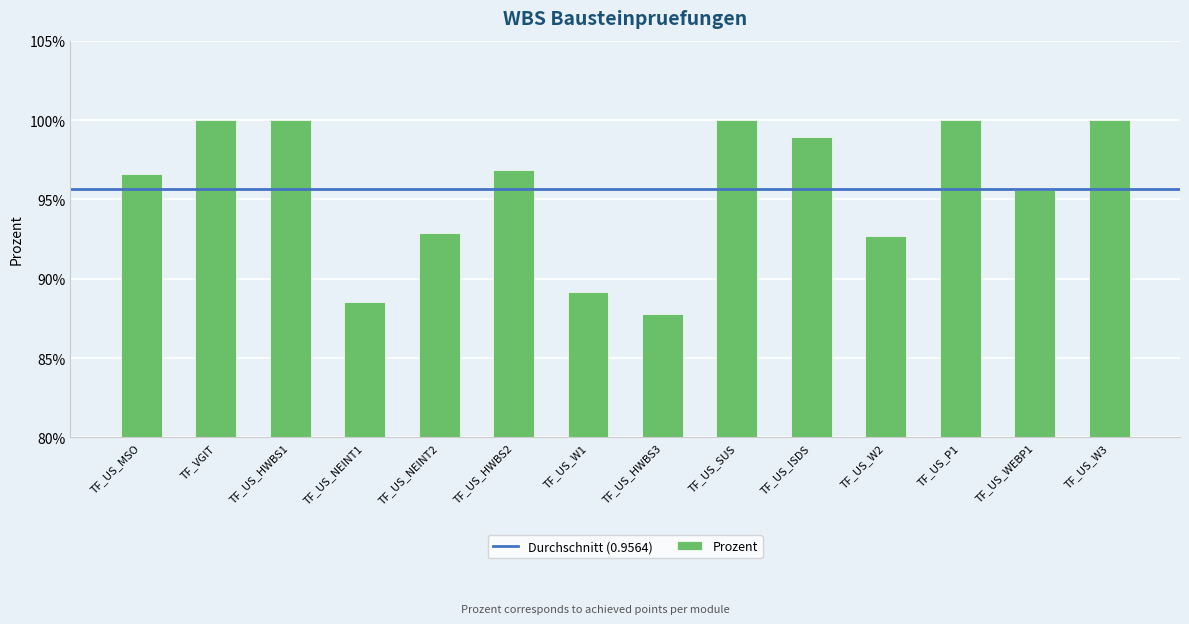

List the labels in order of value, largest first.

TF_VGIT, TF_US_HWBS1, TF_US_SUS, TF_US_P1, TF_US_W3, TF_US_ISDS, TF_US_HWBS2, TF_US_MSO, TF_US_WEBP1, TF_US_NEINT2, TF_US_W2, TF_US_W1, TF_US_NEINT1, TF_US_HWBS3